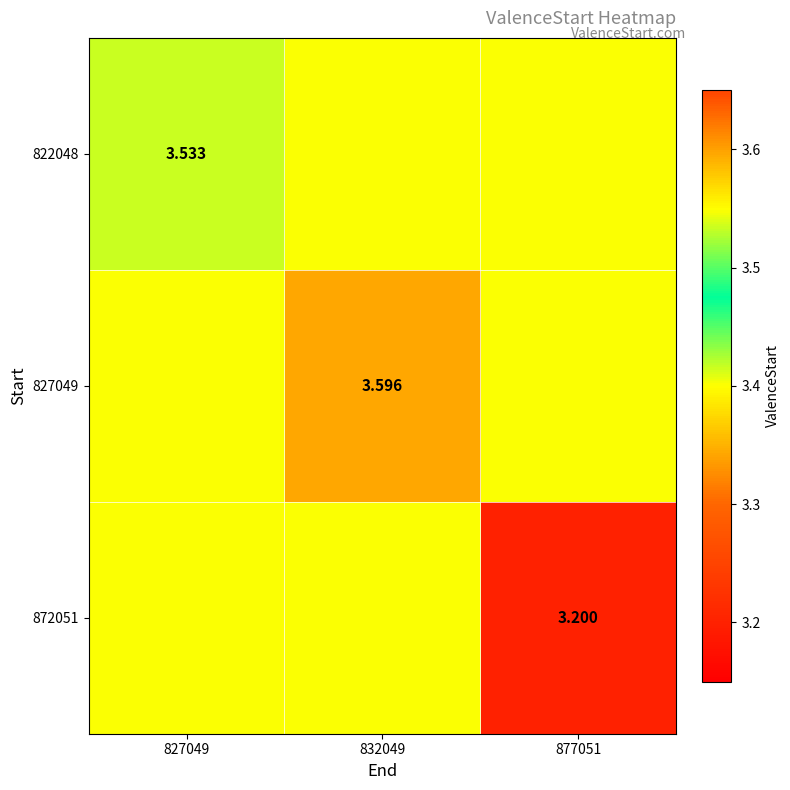

At which category does the chart reach its minimum across all series?

877051